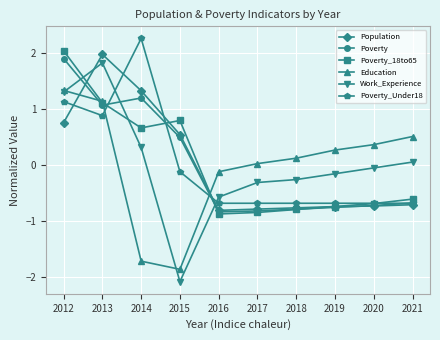

In Poverty, how many points are lower than both neighbors (excluding endpoints)?

2